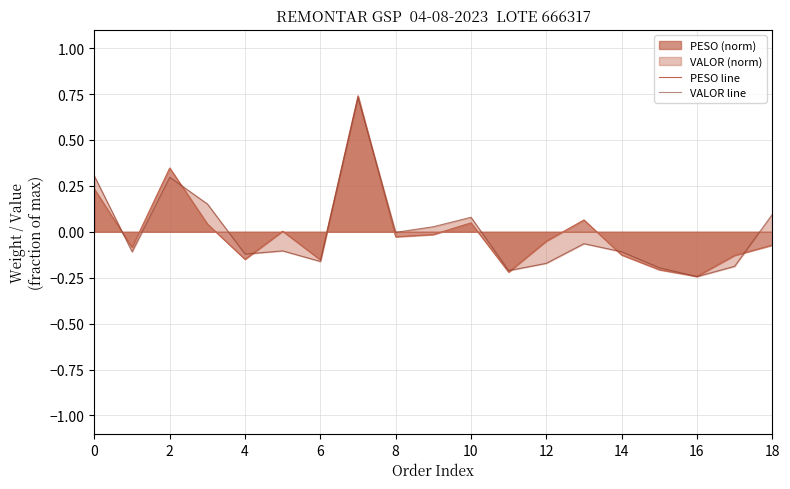

Is it true that VALOR line equals 0.3 at 0?

True